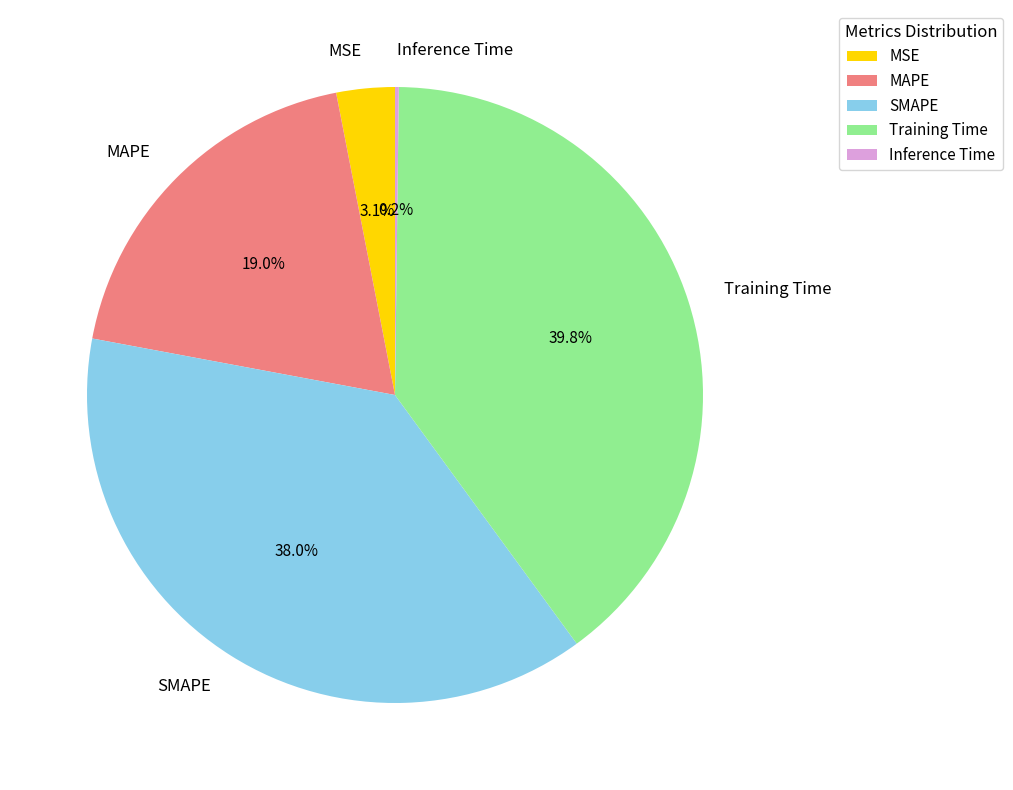

Is SMAPE the majority of the pie?

No